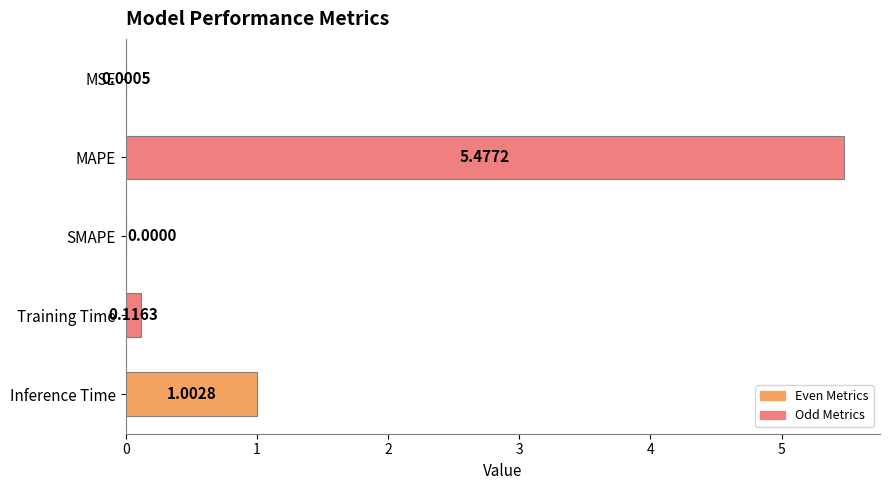

At which label is the value closest to 2?

Inference Time